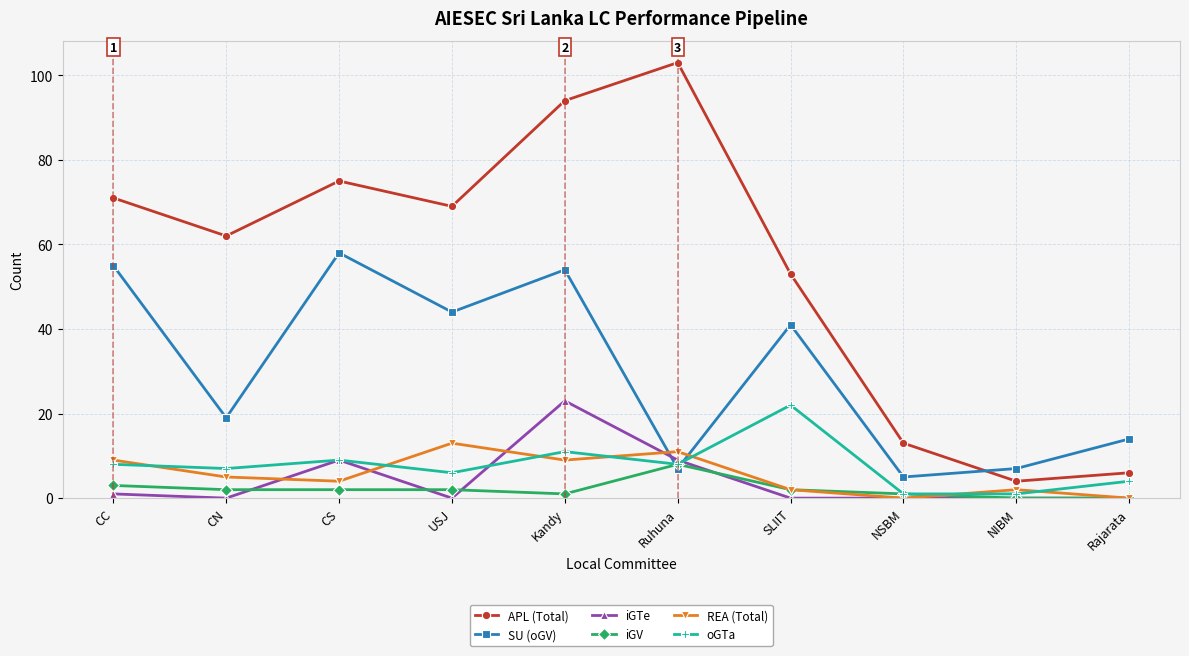

In REA (Total), how many points are higher than both neighbors (excluding endpoints)?

3